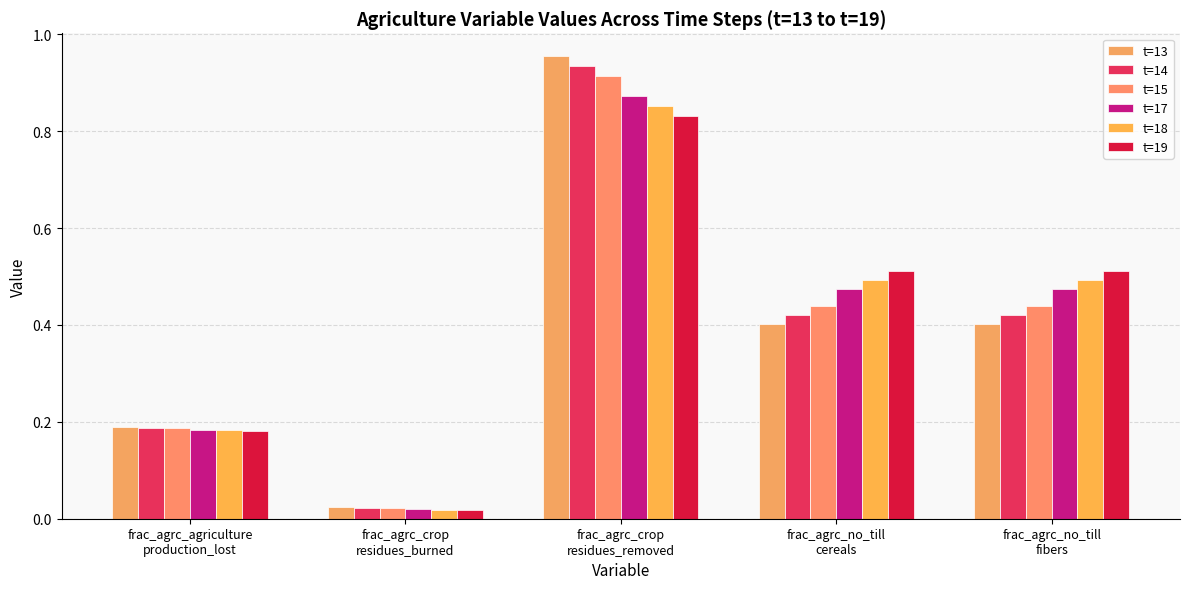

What is the value of the t=15 bar at the 1st from the left?

0.2